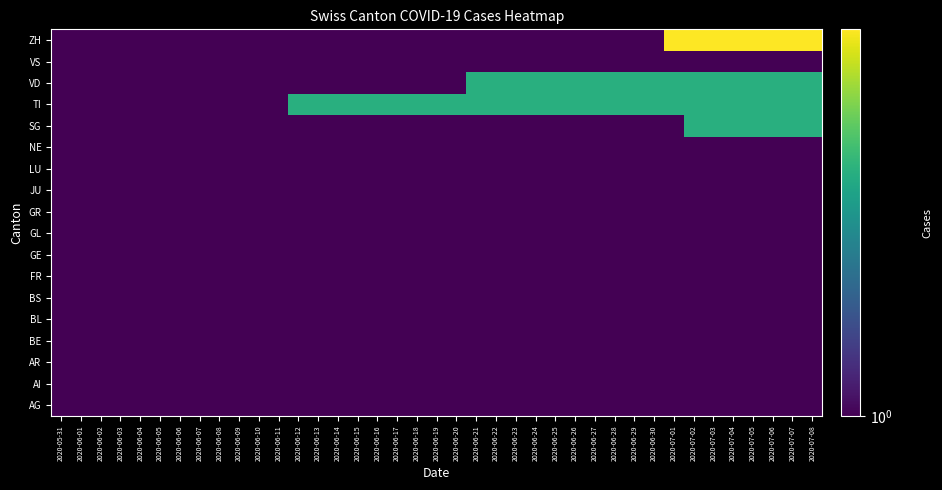

Which has a higher value, 2020-06-17 or 2020-06-08?

2020-06-17